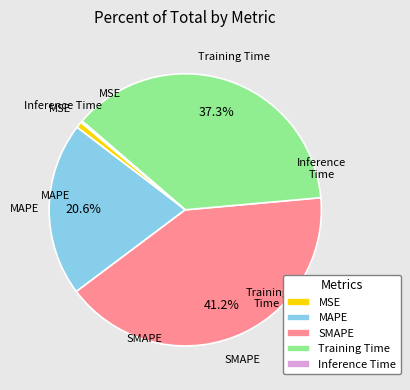

Is there any slice that represents more than half of the pie?

No